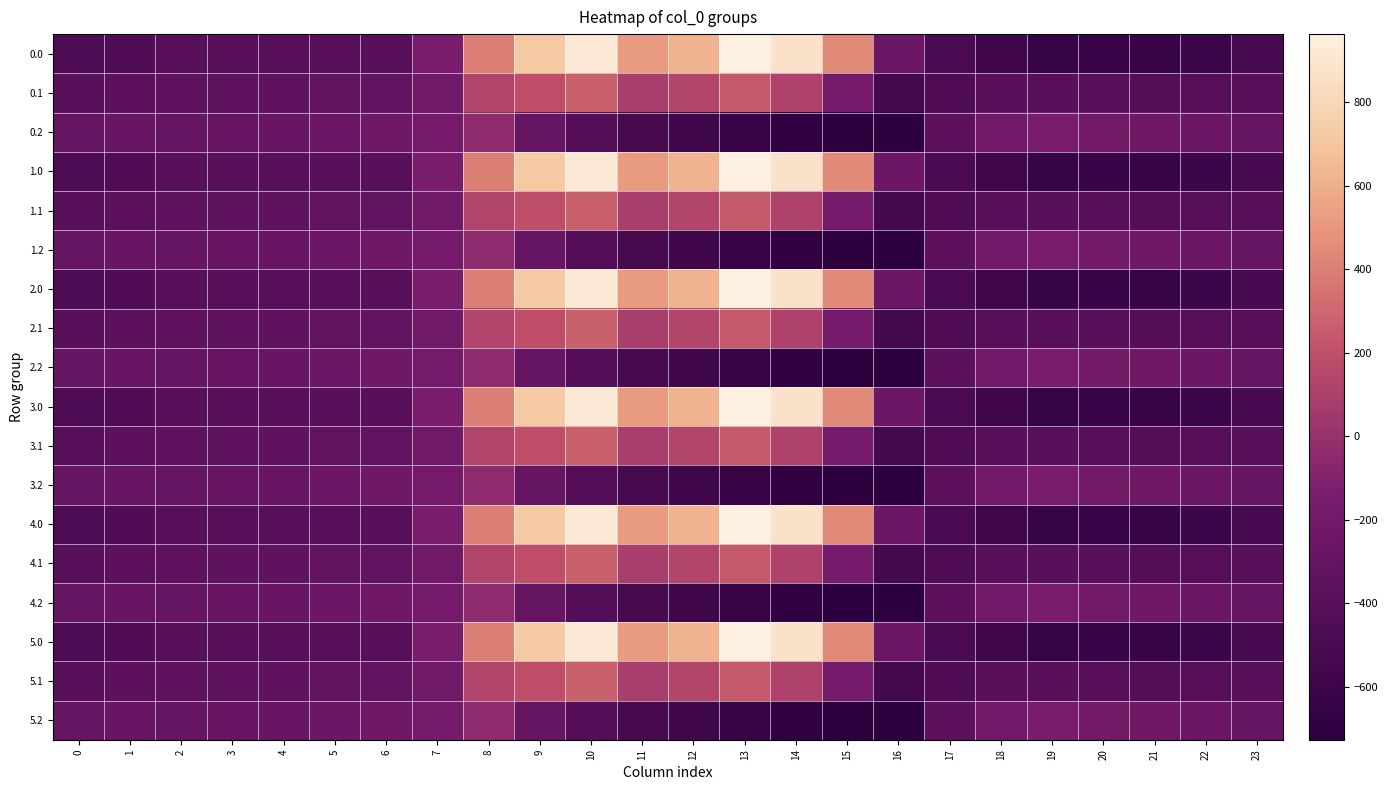

Reading right to left, transcribe all the data shown in this chart.

0.0: 23=-511.3	22=-592.3	21=-638.4	20=-629.9	19=-649.2	18=-586.7	17=-494.8	16=-250.9	15=443.0	14=870.3	13=962.7	12=619.4	11=516.0	10=916.2	9=716.9	8=395.3	7=-150.1	6=-408.0	5=-403.8	4=-404.9	3=-404.4	2=-410.3	1=-449.5	0=-482.0
0.1: 23=-399.4	22=-419.9	21=-432.4	20=-414.5	19=-400.2	18=-405.4	17=-466.6	16=-547.3	15=-173.1	14=113.7	13=241.5	12=134.6	11=87.0	10=274.1	9=191.1	8=125.2	7=-217.1	6=-332.2	5=-325.7	4=-339.6	3=-342.7	2=-347.9	1=-361.1	0=-384.6
0.2: 23=-287.5	22=-247.4	21=-226.4	20=-199.2	19=-151.0	18=-210.0	17=-362.4	16=-726.6	15=-725.8	14=-687.4	13=-640.4	12=-571.2	11=-520.6	10=-423.5	9=-288.5	8=-35.3	7=-176.6	6=-228.8	5=-245.0	4=-274.4	3=-281.0	2=-285.5	1=-272.7	0=-287.1
1.0: 23=-511.3	22=-592.3	21=-638.4	20=-629.9	19=-649.2	18=-586.7	17=-494.8	16=-250.9	15=443.0	14=870.3	13=962.7	12=619.4	11=516.0	10=916.2	9=716.9	8=395.3	7=-150.1	6=-408.0	5=-403.8	4=-404.9	3=-404.4	2=-410.3	1=-449.5	0=-482.0
1.1: 23=-399.4	22=-419.9	21=-432.4	20=-414.5	19=-400.2	18=-405.4	17=-466.6	16=-547.3	15=-173.1	14=113.7	13=241.5	12=134.6	11=87.0	10=274.1	9=191.1	8=125.2	7=-217.1	6=-332.2	5=-325.7	4=-339.6	3=-342.7	2=-347.9	1=-361.1	0=-384.6
1.2: 23=-287.5	22=-247.4	21=-226.4	20=-199.2	19=-151.0	18=-210.0	17=-362.4	16=-726.6	15=-725.8	14=-687.4	13=-640.4	12=-571.2	11=-520.6	10=-423.5	9=-288.5	8=-35.3	7=-176.6	6=-228.8	5=-245.0	4=-274.4	3=-281.0	2=-285.5	1=-272.7	0=-287.1
2.0: 23=-511.3	22=-592.3	21=-638.4	20=-629.9	19=-649.2	18=-586.7	17=-494.8	16=-250.9	15=443.0	14=870.3	13=962.7	12=619.4	11=516.0	10=916.2	9=716.9	8=395.3	7=-150.1	6=-408.0	5=-403.8	4=-404.9	3=-404.4	2=-410.3	1=-449.5	0=-482.0
2.1: 23=-399.4	22=-419.9	21=-432.4	20=-414.5	19=-400.2	18=-405.4	17=-466.6	16=-547.3	15=-173.1	14=113.7	13=241.5	12=134.6	11=87.0	10=274.1	9=191.1	8=125.2	7=-217.1	6=-332.2	5=-325.7	4=-339.6	3=-342.7	2=-347.9	1=-361.1	0=-384.6
2.2: 23=-287.5	22=-247.4	21=-226.4	20=-199.2	19=-151.0	18=-210.0	17=-362.4	16=-726.6	15=-725.8	14=-687.4	13=-640.4	12=-571.2	11=-520.6	10=-423.5	9=-288.5	8=-35.3	7=-176.6	6=-228.8	5=-245.0	4=-274.4	3=-281.0	2=-285.5	1=-272.7	0=-287.1
3.0: 23=-511.3	22=-592.3	21=-638.4	20=-629.9	19=-649.2	18=-586.7	17=-494.8	16=-250.9	15=443.0	14=870.3	13=962.7	12=619.4	11=516.0	10=916.2	9=716.9	8=395.3	7=-150.1	6=-408.0	5=-403.8	4=-404.9	3=-404.4	2=-410.3	1=-449.5	0=-482.0
3.1: 23=-399.4	22=-419.9	21=-432.4	20=-414.5	19=-400.2	18=-405.4	17=-466.6	16=-547.3	15=-173.1	14=113.7	13=241.5	12=134.6	11=87.0	10=274.1	9=191.1	8=125.2	7=-217.1	6=-332.2	5=-325.7	4=-339.6	3=-342.7	2=-347.9	1=-361.1	0=-384.6
3.2: 23=-287.5	22=-247.4	21=-226.4	20=-199.2	19=-151.0	18=-210.0	17=-362.4	16=-726.6	15=-725.8	14=-687.4	13=-640.4	12=-571.2	11=-520.6	10=-423.5	9=-288.5	8=-35.3	7=-176.6	6=-228.8	5=-245.0	4=-274.4	3=-281.0	2=-285.5	1=-272.7	0=-287.1
4.0: 23=-511.3	22=-592.3	21=-638.4	20=-629.9	19=-649.2	18=-586.7	17=-494.8	16=-250.9	15=443.0	14=870.3	13=962.7	12=619.4	11=516.0	10=916.2	9=716.9	8=395.3	7=-150.1	6=-408.0	5=-403.8	4=-404.9	3=-404.4	2=-410.3	1=-449.5	0=-482.0
4.1: 23=-399.4	22=-419.9	21=-432.4	20=-414.5	19=-400.2	18=-405.4	17=-466.6	16=-547.3	15=-173.1	14=113.7	13=241.5	12=134.6	11=87.0	10=274.1	9=191.1	8=125.2	7=-217.1	6=-332.2	5=-325.7	4=-339.6	3=-342.7	2=-347.9	1=-361.1	0=-384.6
4.2: 23=-287.5	22=-247.4	21=-226.4	20=-199.2	19=-151.0	18=-210.0	17=-362.4	16=-726.6	15=-725.8	14=-687.4	13=-640.4	12=-571.2	11=-520.6	10=-423.5	9=-288.5	8=-35.3	7=-176.6	6=-228.8	5=-245.0	4=-274.4	3=-281.0	2=-285.5	1=-272.7	0=-287.1
5.0: 23=-511.3	22=-592.3	21=-638.4	20=-629.9	19=-649.2	18=-586.7	17=-494.8	16=-250.9	15=443.0	14=870.3	13=962.7	12=619.4	11=516.0	10=916.2	9=716.9	8=395.3	7=-150.1	6=-408.0	5=-403.8	4=-404.9	3=-404.4	2=-410.3	1=-449.5	0=-482.0
5.1: 23=-399.4	22=-419.9	21=-432.4	20=-414.5	19=-400.2	18=-405.4	17=-466.6	16=-547.3	15=-173.1	14=113.7	13=241.5	12=134.6	11=87.0	10=274.1	9=191.1	8=125.2	7=-217.1	6=-332.2	5=-325.7	4=-339.6	3=-342.7	2=-347.9	1=-361.1	0=-384.6
5.2: 23=-287.5	22=-247.4	21=-226.4	20=-199.2	19=-151.0	18=-210.0	17=-362.4	16=-726.6	15=-725.8	14=-687.4	13=-640.4	12=-571.2	11=-520.6	10=-423.5	9=-288.5	8=-35.3	7=-176.6	6=-228.8	5=-245.0	4=-274.4	3=-281.0	2=-285.5	1=-272.7	0=-287.1